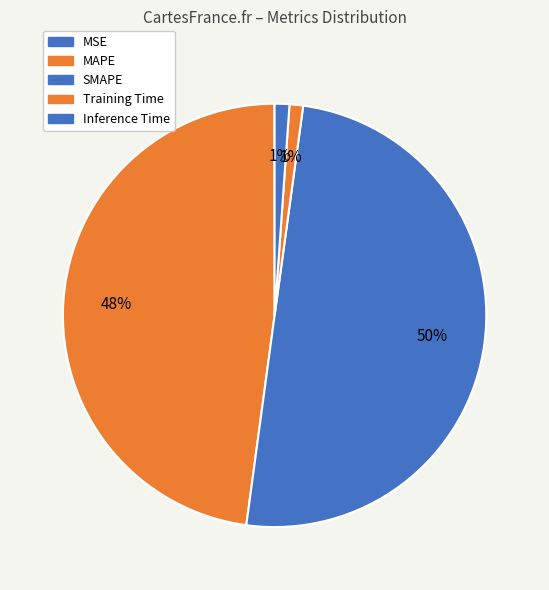

Does SMAPE account for over 50% of the chart?

No